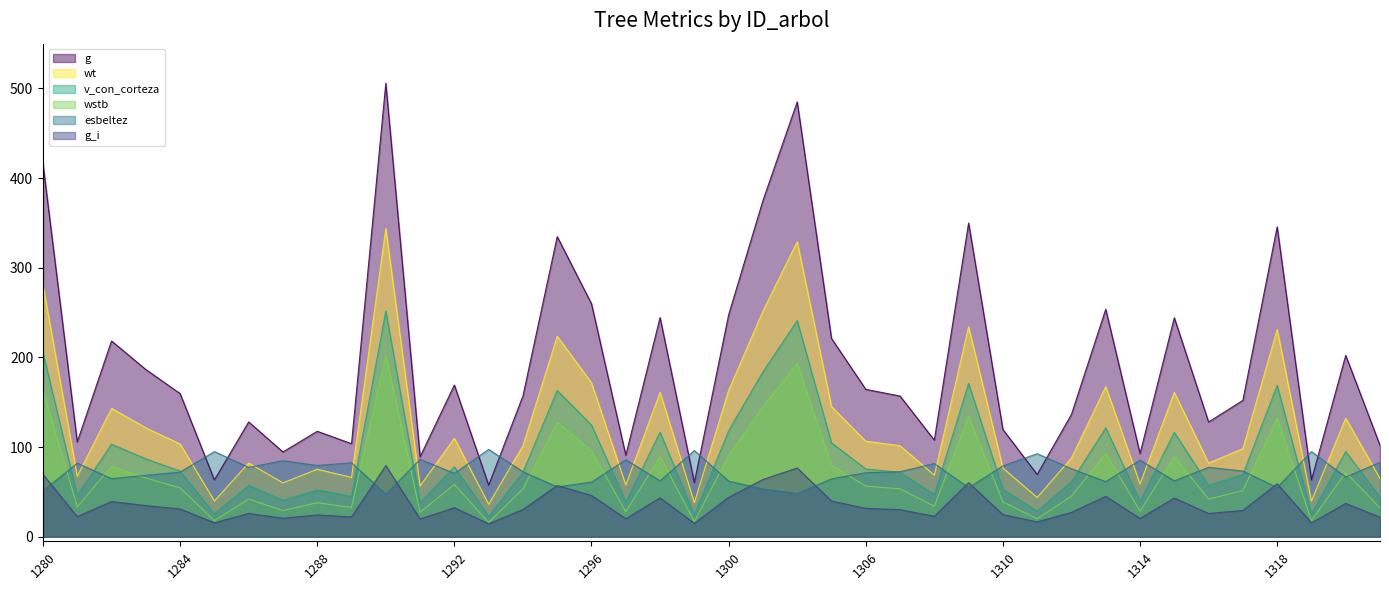

The value of v_con_corteza at 1309 is 171.1. True or false?

True